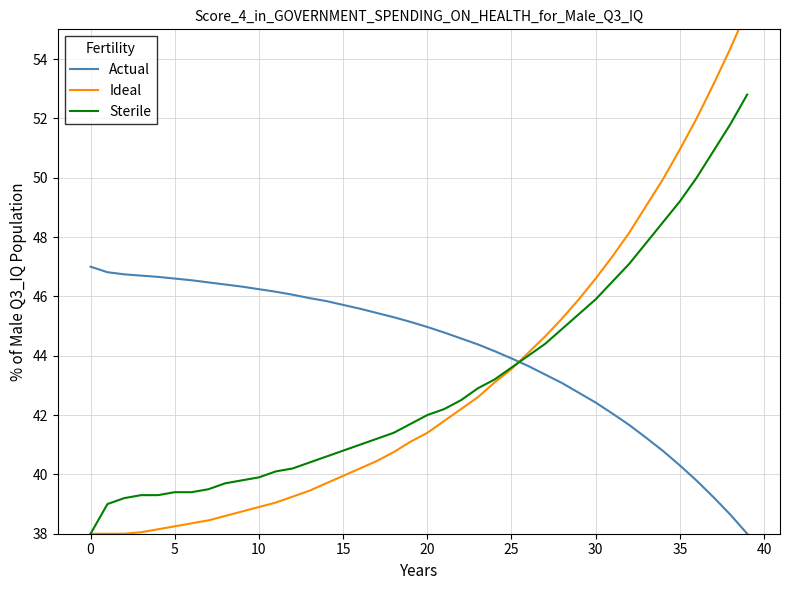

Is this an area chart (filled region under the line)?

No